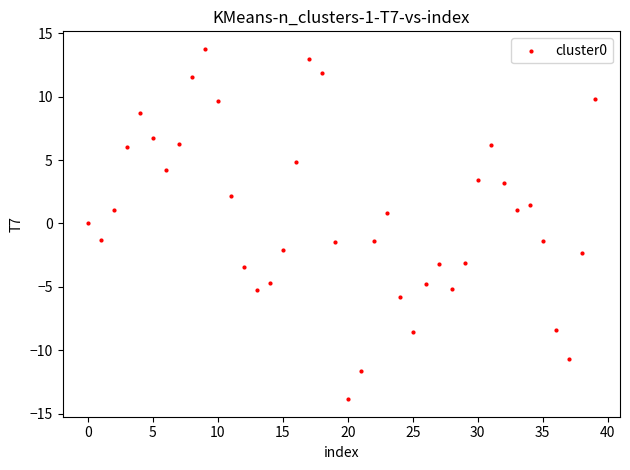

What is the range of Y values (max minus min)?

27.6